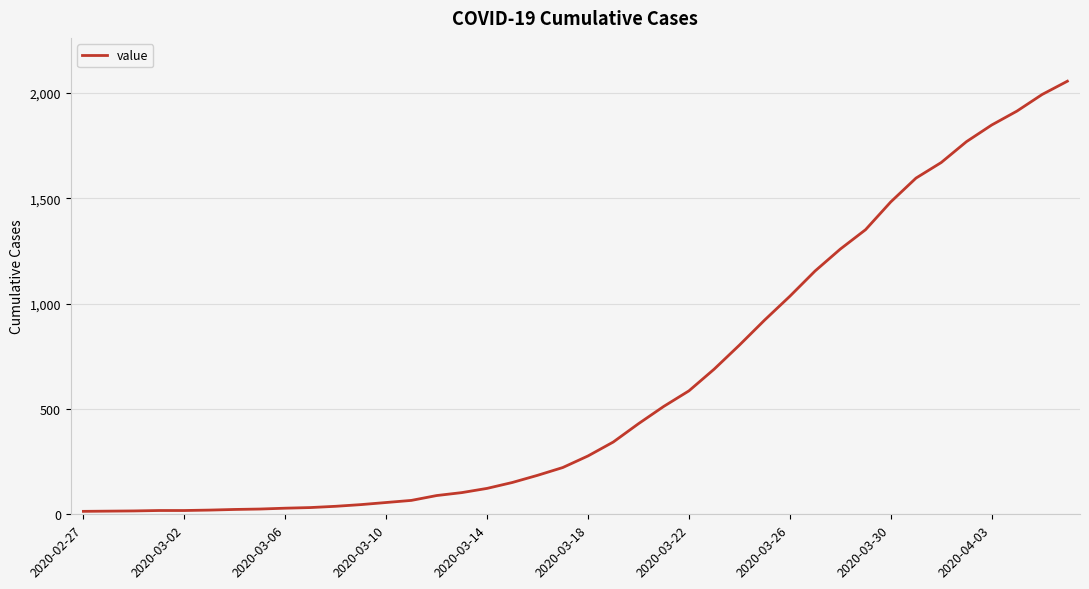

What is the greatest value displayed?

2056